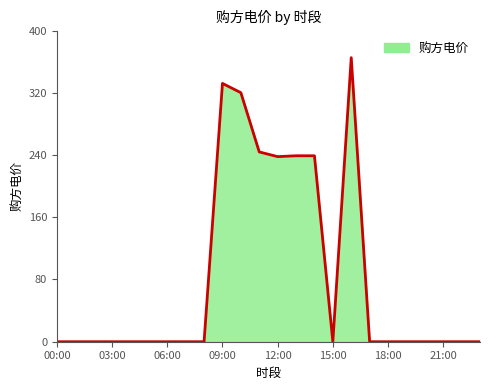

How many values exceed 0?

7